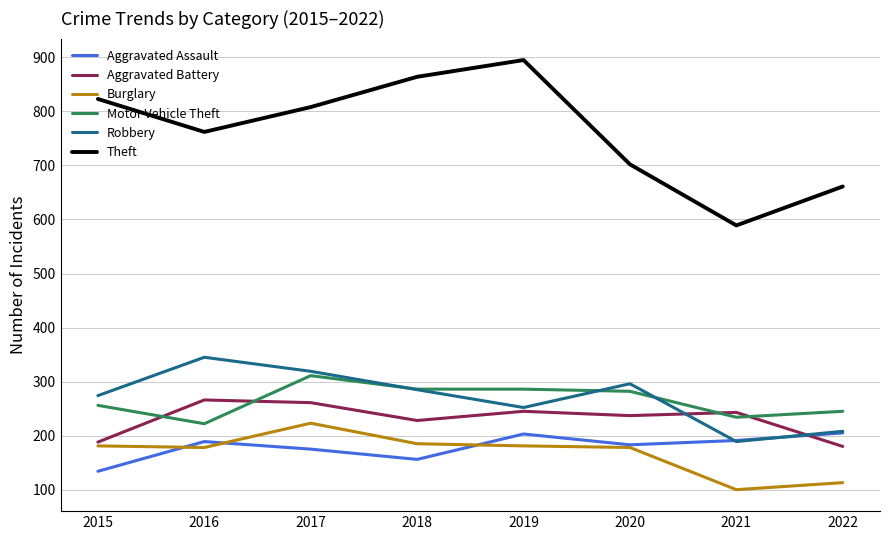

Between 2015 and 2022, which series saw the biggest shift?

Theft